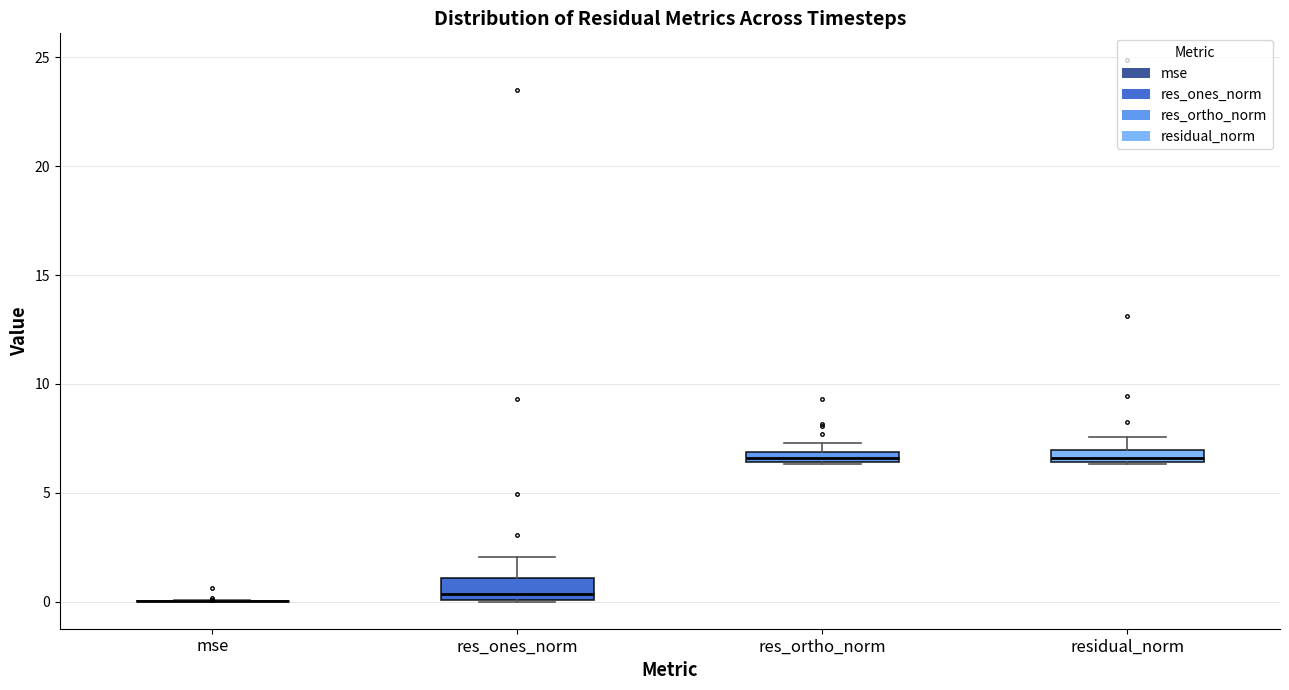

Where does the upper whisker of the box for residual_norm end on the y-axis? The values are not printed on the chart, so give them approximately, as read against the axis.

7.5